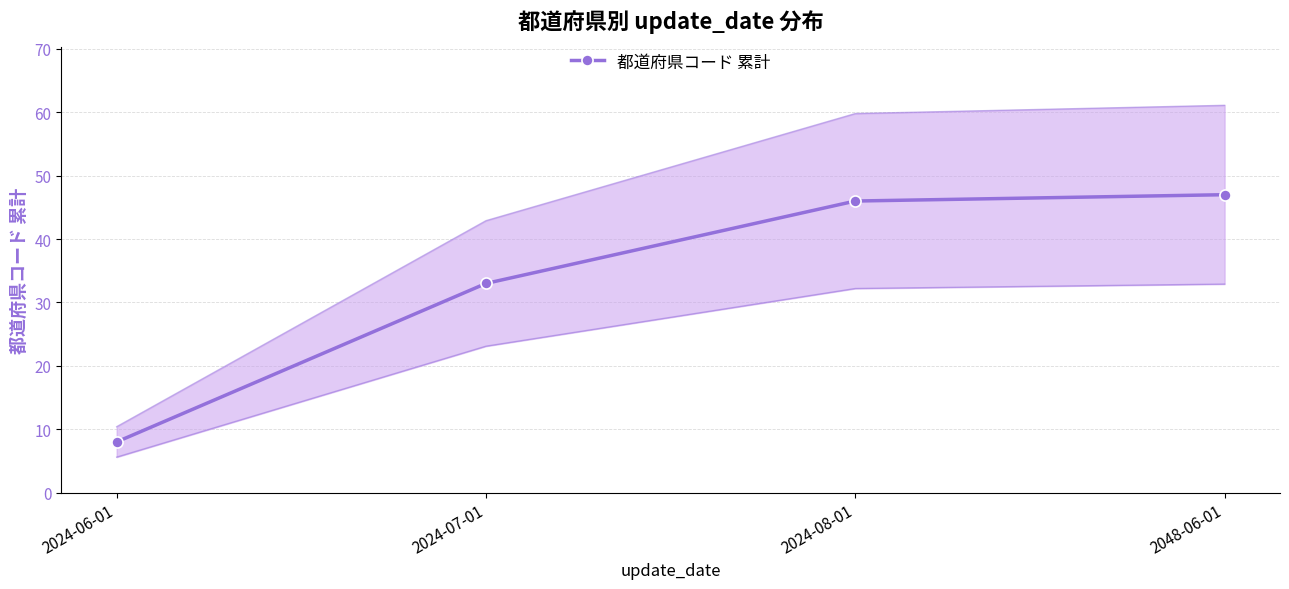

How many data points does each series have?

4